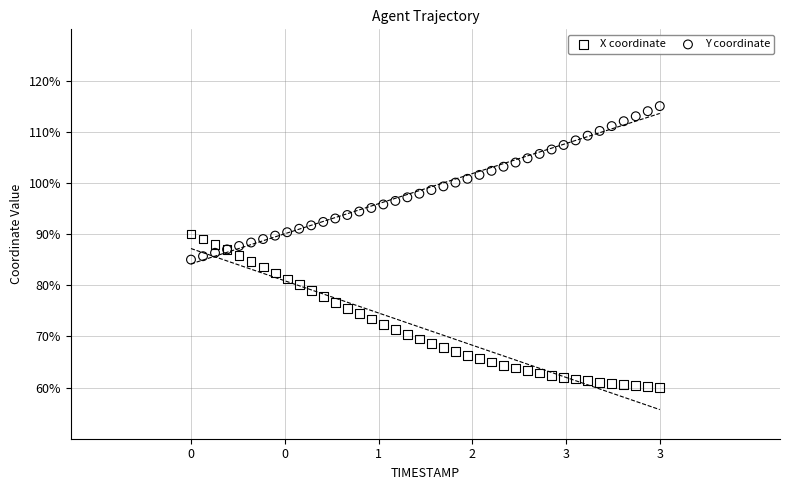

What is the X range (max minus min) for the scatter plot?

3.9